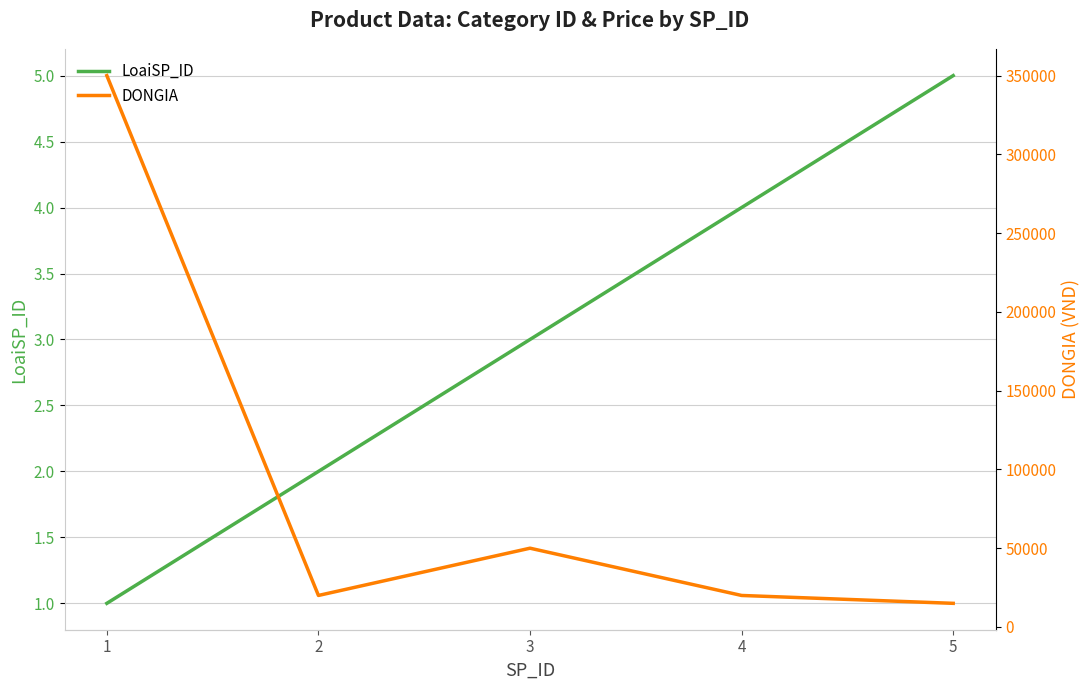

Where is DONGIA nearest to the value 182500?

3